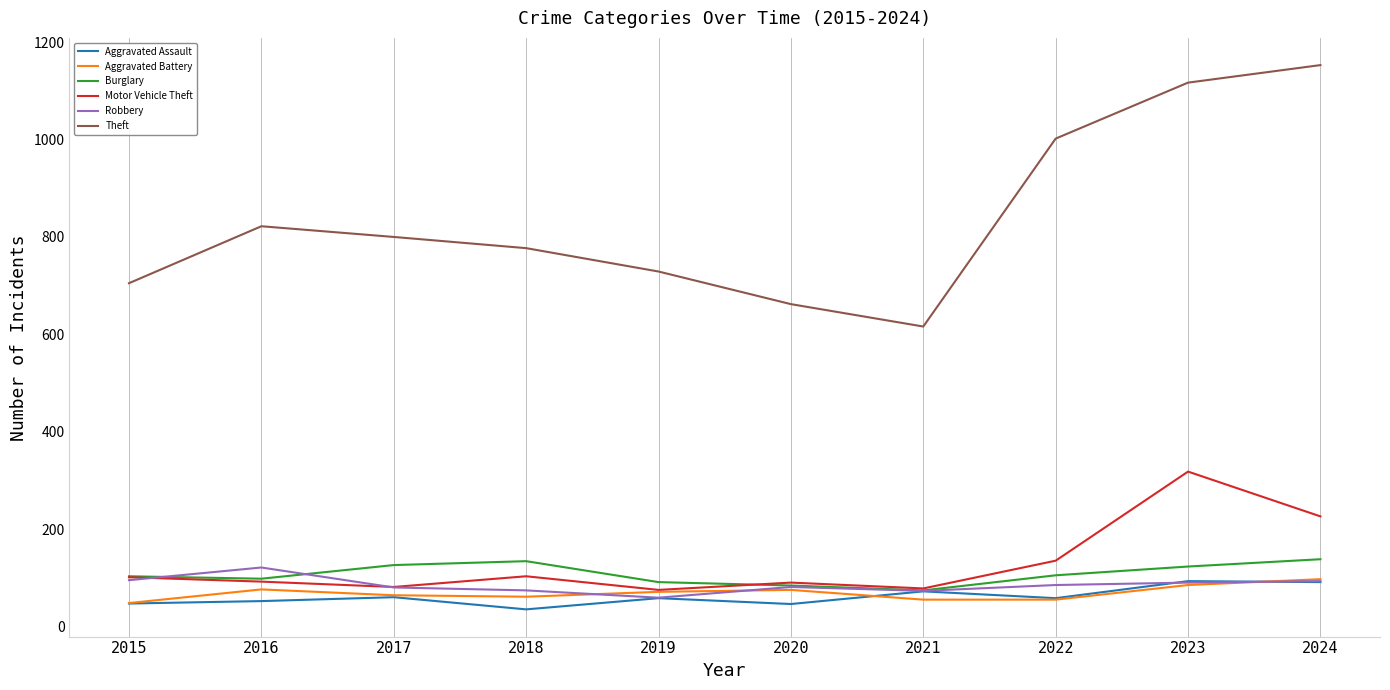

What is the difference between the second highest and second lowest values in the Aggravated Battery series?

30